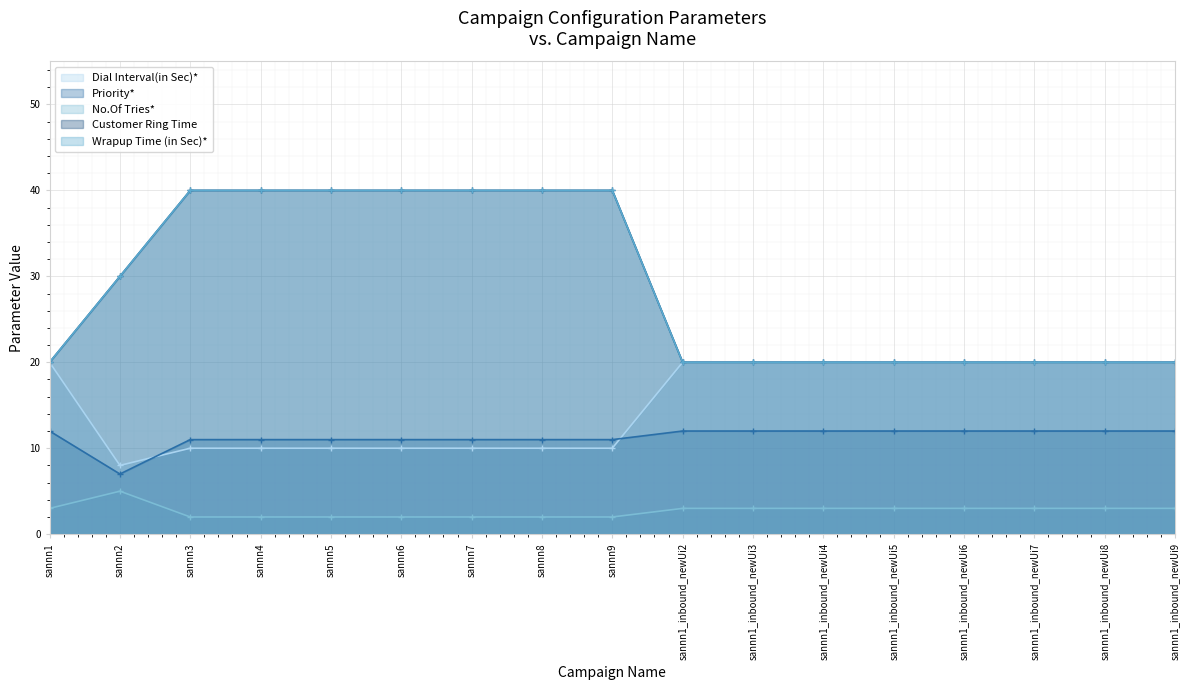

Rank the series at sannn7 from highest to lowest value.

Customer Ring Time, Wrapup Time (in Sec)*, Priority*, Dial Interval(in Sec)*, No.Of Tries*